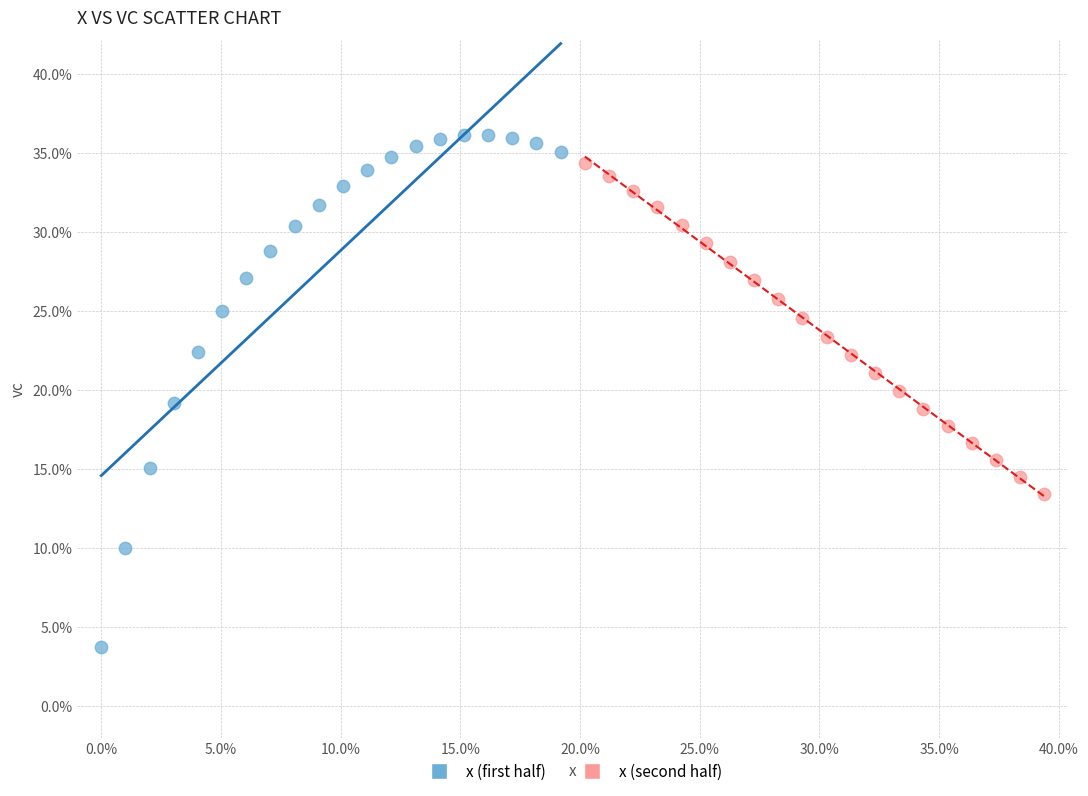

Which series has the widest spread of Y values?

x (first half)